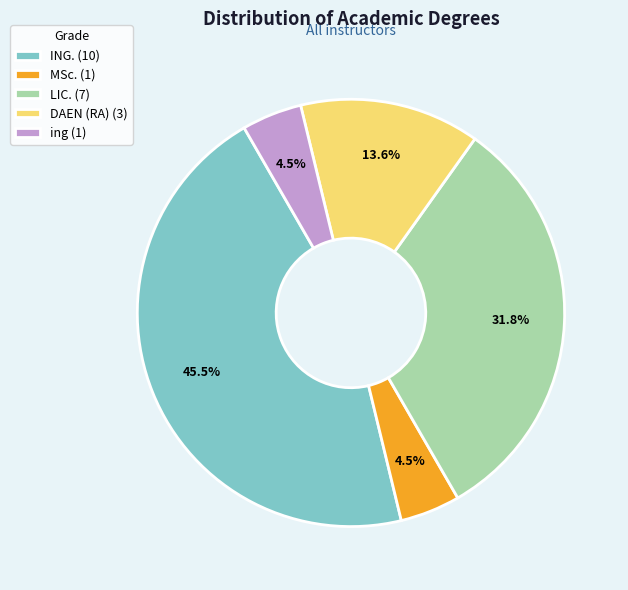

Combined, do LIC. (7) and MSc. (1) account for over 50%?

No